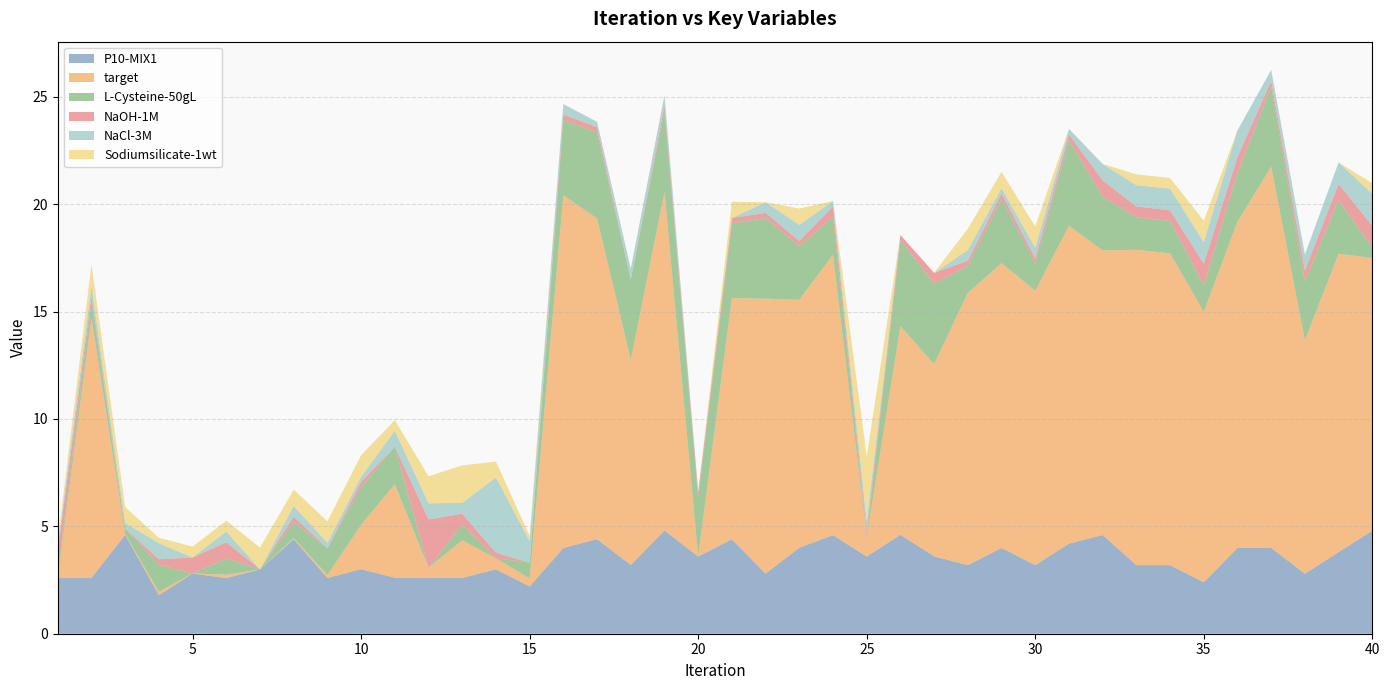

Reading left to right, transcribe all the data shown in this chart.

P10-MIX1: 1=2.6	2=2.6	3=4.6	4=1.8	5=2.8	6=2.6	7=3.0	8=4.4	9=2.6	10=3.0	11=2.6	12=2.6	13=2.6	14=3.0	15=2.2	16=4.0	17=4.4	18=3.2	19=4.8	20=3.6	21=4.4	22=2.8	23=4.0	24=4.6	25=3.6	26=4.6	27=3.6	28=3.2	29=4.0	30=3.2	31=4.2	32=4.6	33=3.2	34=3.2	35=2.4	36=4.0	37=4.0	38=2.8	39=3.8	40=4.8
target: 1=0.0	2=12.1	3=0.0	4=0.2	5=0.0	6=0.2	7=0.0	8=0.1	9=0.1	10=2.1	11=4.4	12=0.5	13=1.8	14=0.5	15=0.4	16=16.4	17=14.9	18=9.6	19=15.8	20=0.0	21=11.2	22=12.8	23=11.5	24=13.1	25=0.9	26=9.7	27=9.0	28=12.7	29=13.3	30=12.8	31=14.8	32=13.3	33=14.7	34=14.5	35=12.6	36=15.2	37=17.8	38=10.9	39=13.9	40=12.7
L-Cysteine-50gL: 1=0.2	2=0.7	3=0.3	4=1.3	5=0.0	6=0.8	7=0.0	8=0.8	9=1.2	10=1.8	11=1.7	12=0.0	13=0.7	14=0.0	15=0.7	16=3.5	17=4.0	18=3.7	19=3.7	20=2.7	21=3.5	22=3.8	23=2.5	24=1.8	25=0.0	26=4.0	27=3.8	28=1.2	29=3.0	30=1.3	31=4.0	32=2.5	33=1.5	34=1.5	35=1.2	36=2.2	37=3.8	38=2.7	39=2.5	40=0.5
NaOH-1M: 1=1.0	2=0.3	3=0.0	4=0.3	5=0.7	6=0.8	7=0.0	8=0.3	9=0.0	10=0.2	11=0.0	12=2.3	13=0.5	14=0.3	15=0.0	16=0.2	17=0.3	18=0.0	19=0.2	20=0.2	21=0.2	22=0.2	23=0.2	24=0.5	25=0.3	26=0.2	27=0.5	28=0.2	29=0.2	30=0.2	31=0.3	32=0.8	33=0.5	34=0.5	35=1.0	36=0.8	37=0.2	38=0.5	39=0.8	40=1.0
NaCl-3M: 1=0.3	2=0.5	3=0.3	4=0.8	5=0.0	6=0.5	7=0.0	8=0.5	9=0.3	10=0.2	11=0.7	12=0.7	13=0.5	14=3.5	15=1.0	16=0.5	17=0.2	18=0.5	19=0.5	20=0.0	21=0.0	22=0.5	23=0.8	24=0.3	25=0.5	26=0.0	27=0.0	28=0.5	29=0.3	30=0.5	31=0.3	32=0.8	33=1.0	34=1.0	35=1.0	36=1.2	37=0.5	38=0.8	39=1.0	40=1.5
Sodiumsilicate-1wt: 1=0.3	2=1.0	3=0.7	4=0.3	5=0.5	6=0.5	7=1.0	8=0.8	9=1.0	10=1.0	11=0.5	12=1.3	13=1.7	14=0.7	15=0.2	16=0.0	17=0.0	18=0.0	19=0.0	20=0.0	21=0.8	22=0.0	23=0.8	24=0.0	25=3.0	26=0.0	27=0.0	28=1.0	29=0.8	30=1.0	31=0.0	32=0.0	33=0.5	34=0.5	35=1.0	36=0.0	37=0.0	38=0.0	39=0.0	40=0.5